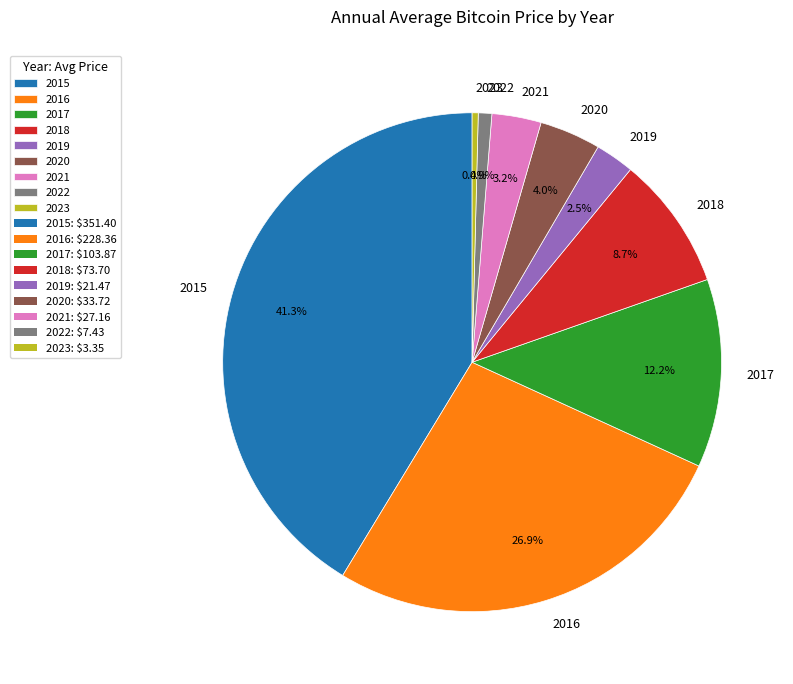

Which has a higher value, 2020 or 2023?

2020